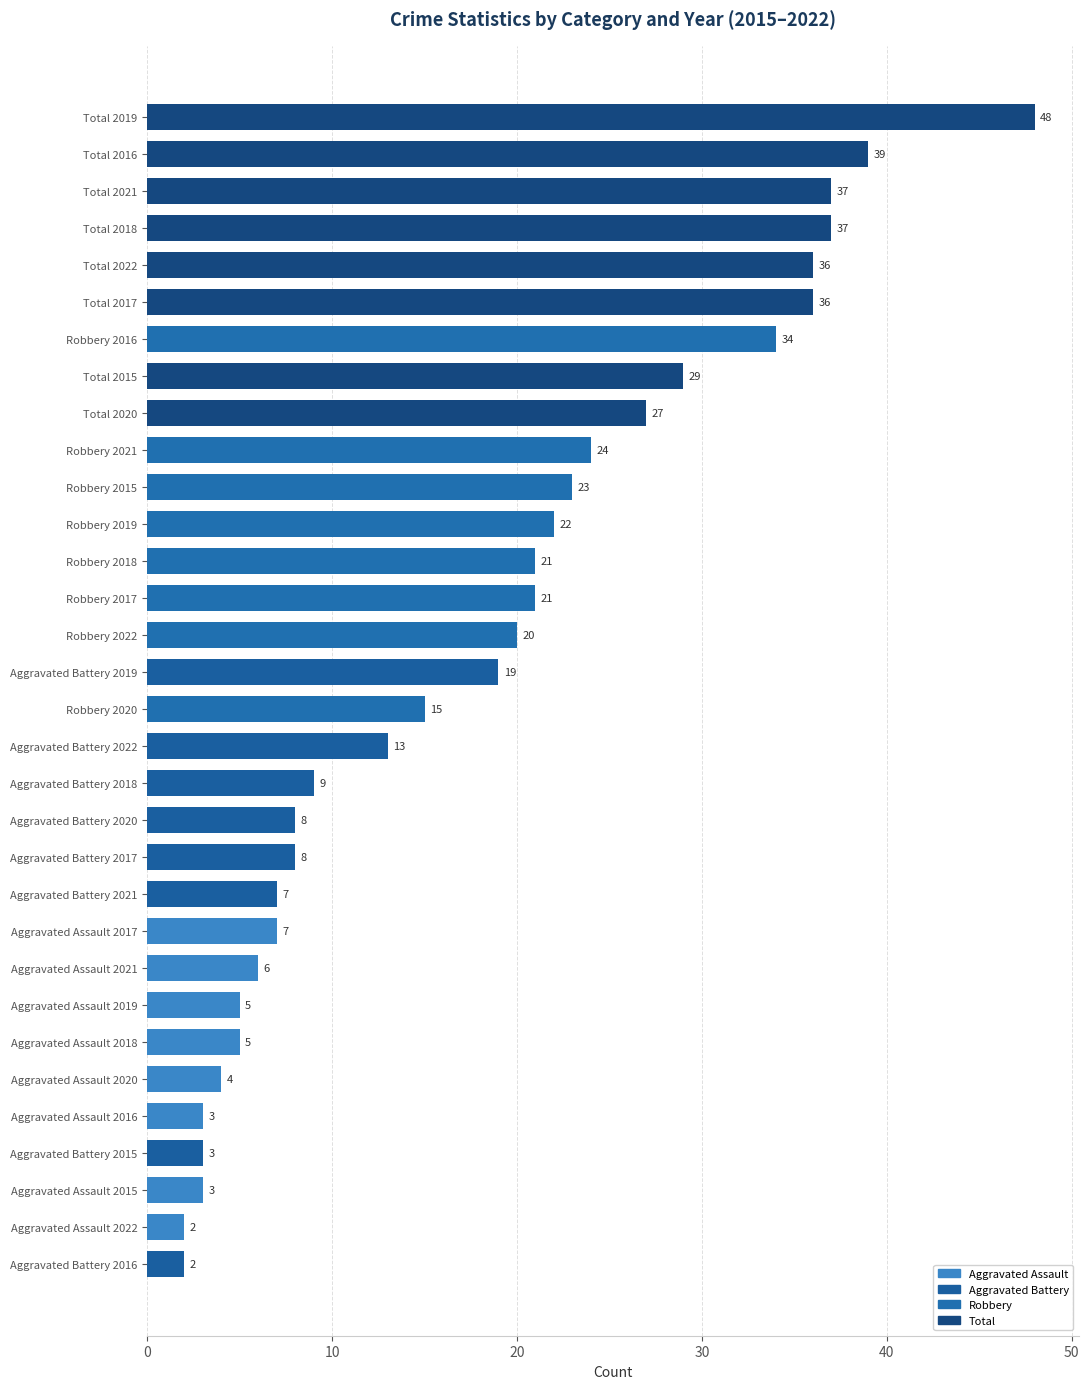

Reading bottom to top, what are all the values shown in this chart?

Aggravated Battery 2016=2	Aggravated Assault 2022=2	Aggravated Assault 2015=3	Aggravated Battery 2015=3	Aggravated Assault 2016=3	Aggravated Assault 2020=4	Aggravated Assault 2018=5	Aggravated Assault 2019=5	Aggravated Assault 2021=6	Aggravated Assault 2017=7	Aggravated Battery 2021=7	Aggravated Battery 2017=8	Aggravated Battery 2020=8	Aggravated Battery 2018=9	Aggravated Battery 2022=13	Robbery 2020=15	Aggravated Battery 2019=19	Robbery 2022=20	Robbery 2017=21	Robbery 2018=21	Robbery 2019=22	Robbery 2015=23	Robbery 2021=24	Total 2020=27	Total 2015=29	Robbery 2016=34	Total 2017=36	Total 2022=36	Total 2018=37	Total 2021=37	Total 2016=39	Total 2019=48